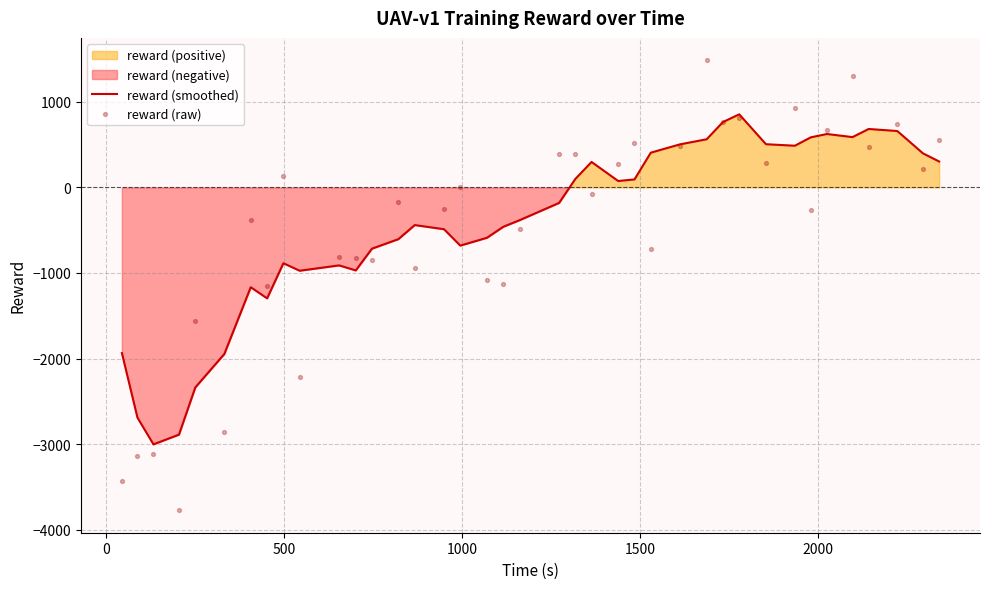

Which series has the largest total across all categories?

reward (smoothed)